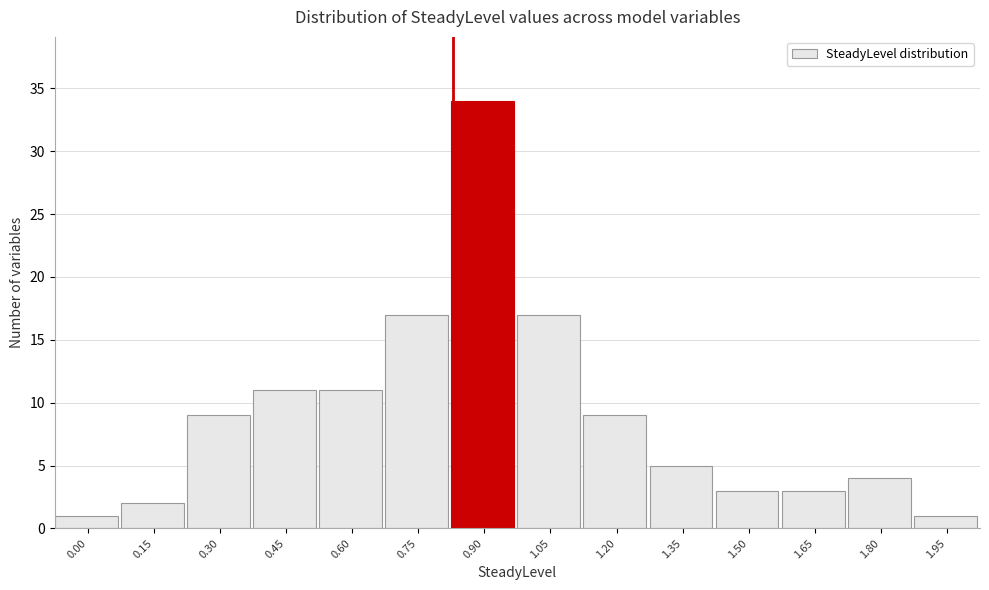

Reading left to right, extract all data points from this chart.

1	2	9	11	11	17	34	17	9	5	3	3	4	1